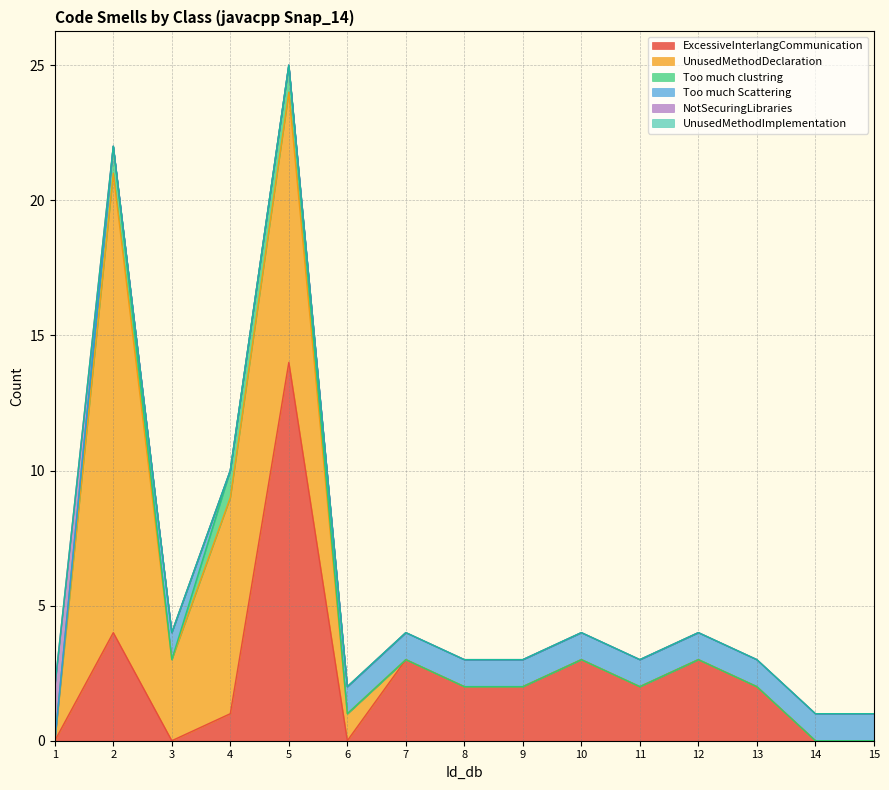

What is the greatest value displayed?

17